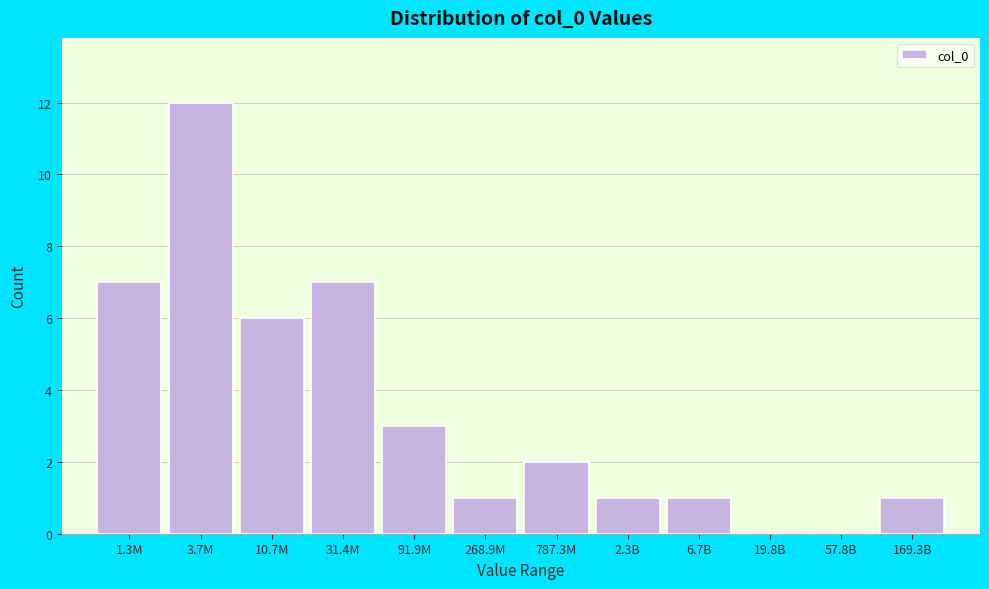

Reading left to right, transcribe all the data shown in this chart.

1.3M=7	3.7M=12	10.7M=6	31.4M=7	91.9M=3	268.9M=1	787.3M=2	2.3B=1	6.7B=1	19.8B=0	57.8B=0	169.3B=1